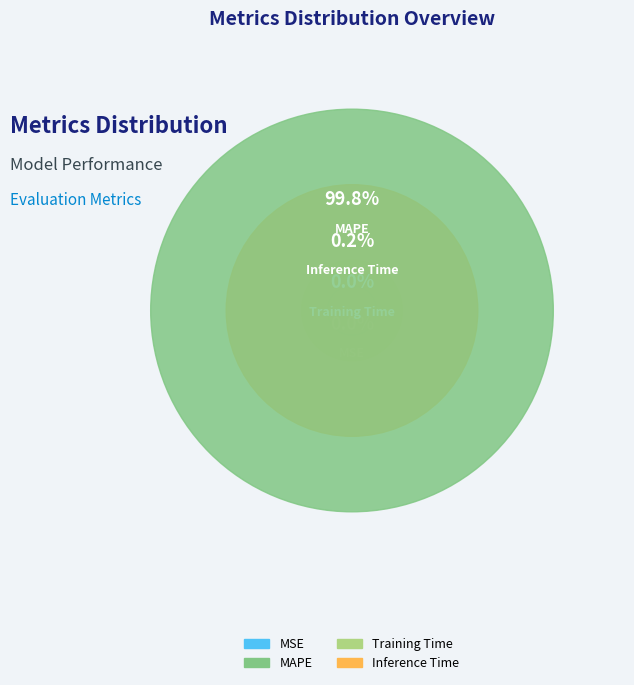

Is it true that MSE is 9% of the pie?

False